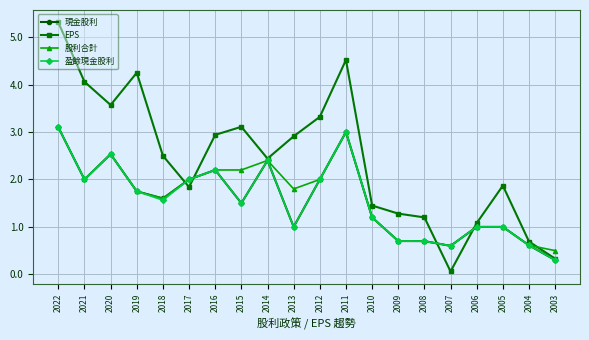

Which label corresponds to the largest value in the chart?

2022